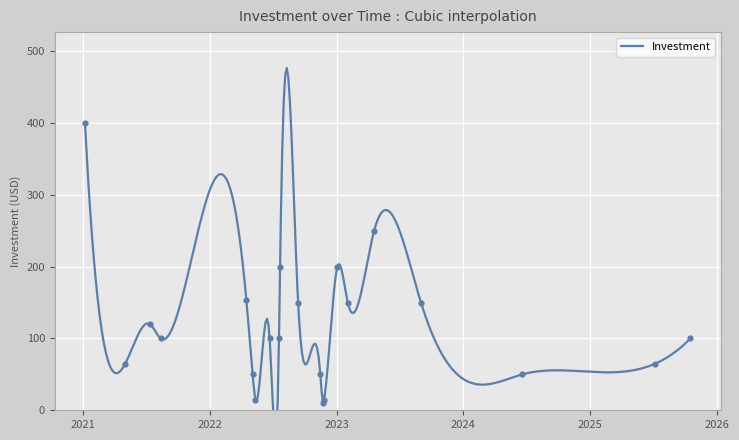

Between 2023-01-03 and 2023-04-19, which is larger?

2023-04-19